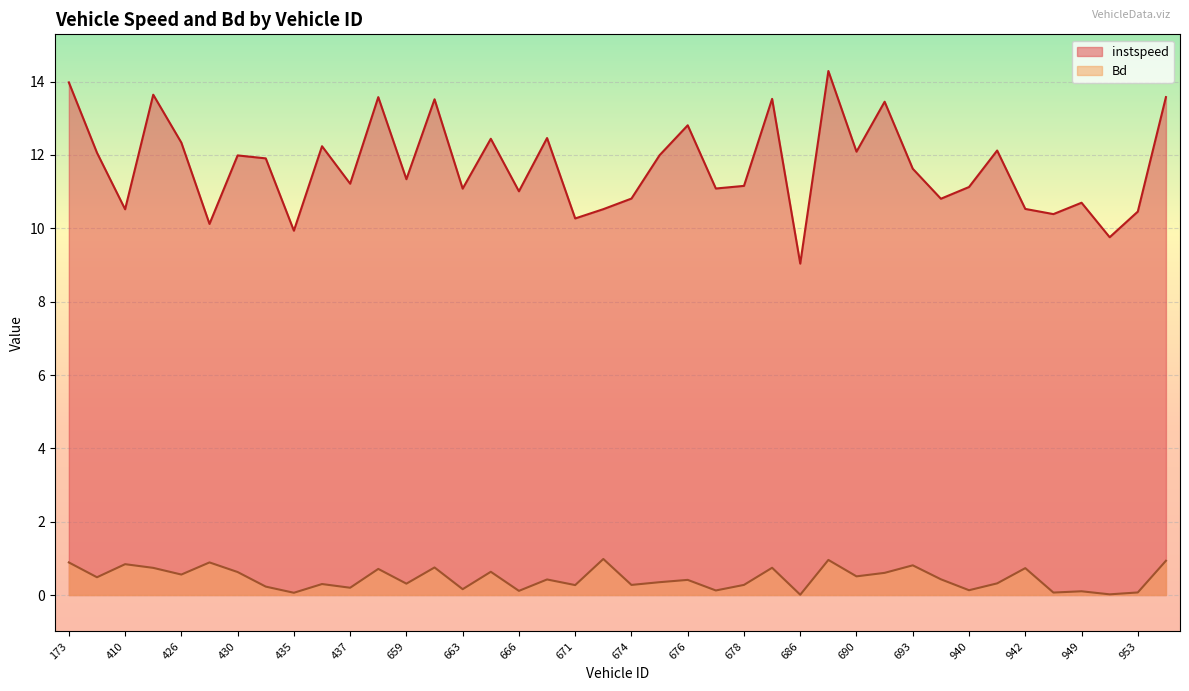

Which category has the lowest value in the instspeed series?

686